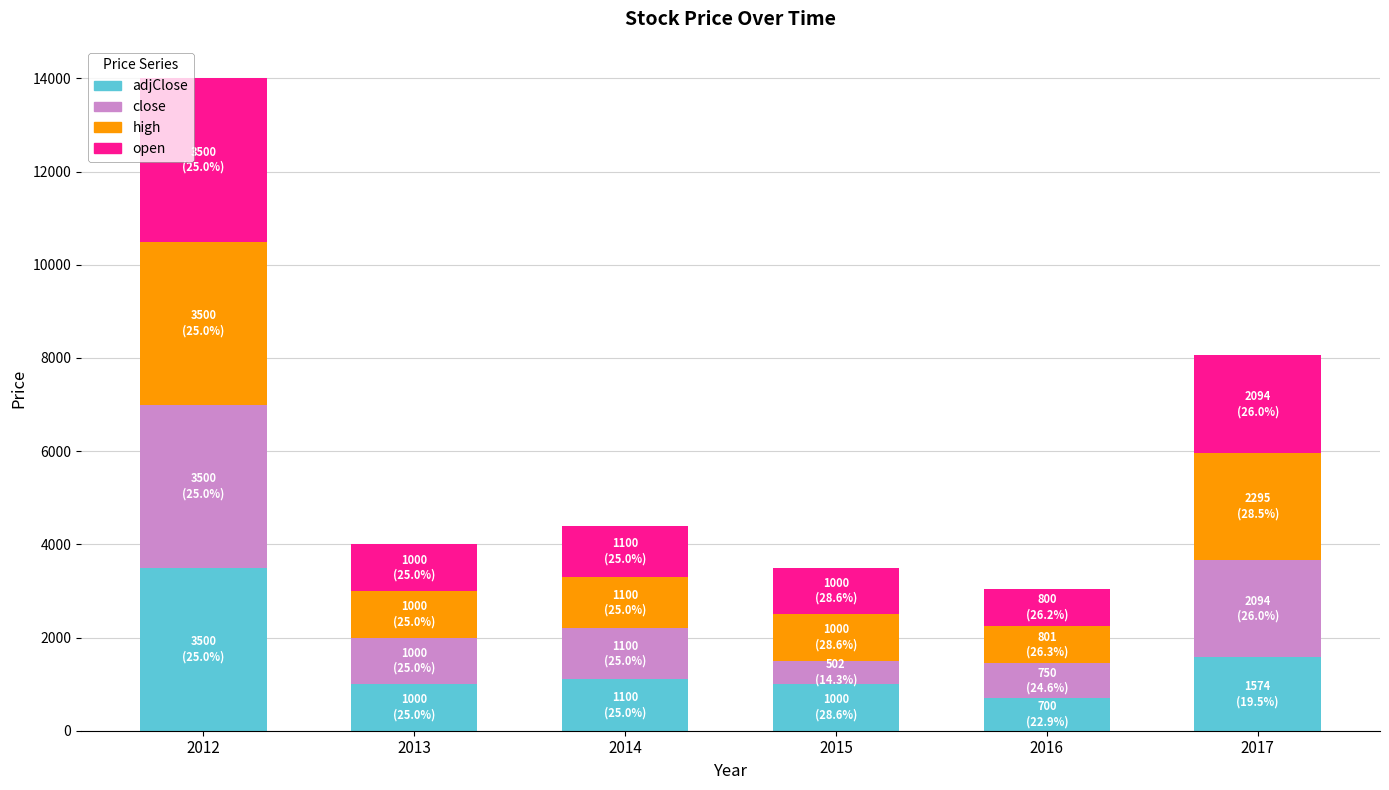

What are all the series names shown in the legend?

adjClose, close, high, open